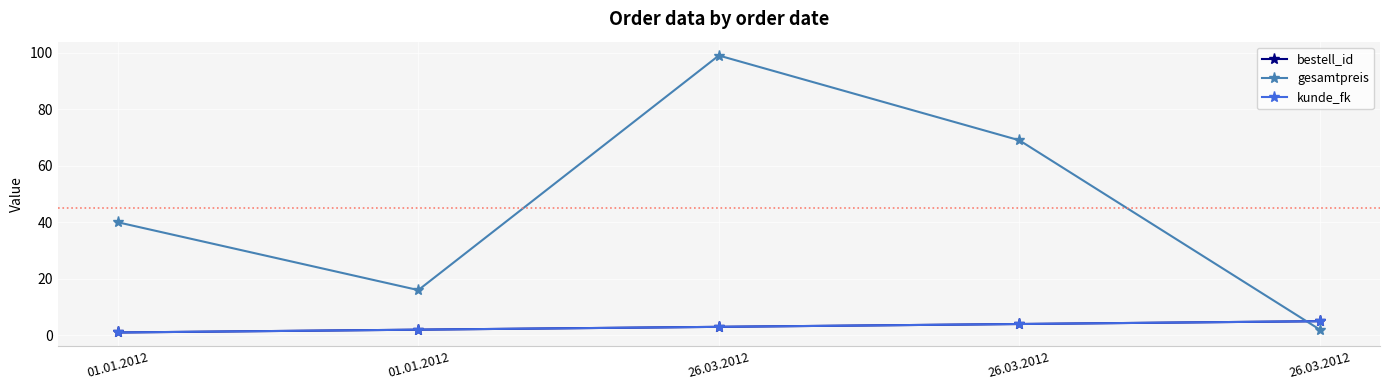

Reading left to right, extract all data points from this chart.

bestell_id: 1	2	3	4	5
gesamtpreis: 40	16	99	69	2
kunde_fk: 1	2	3	4	5